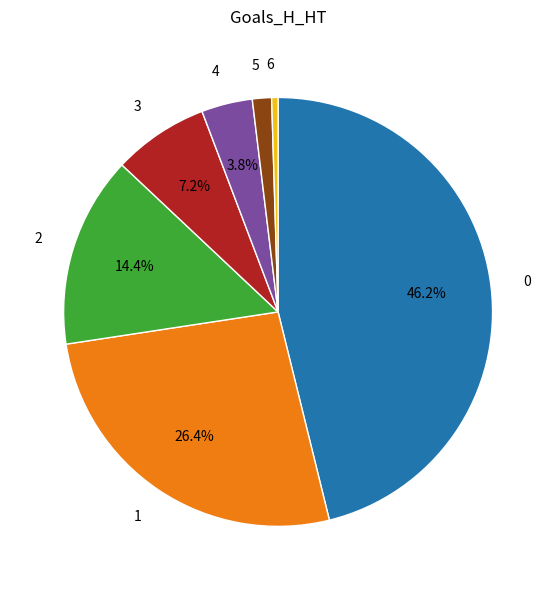

What percentage is the 3 slice, to the nearest percent?

7%